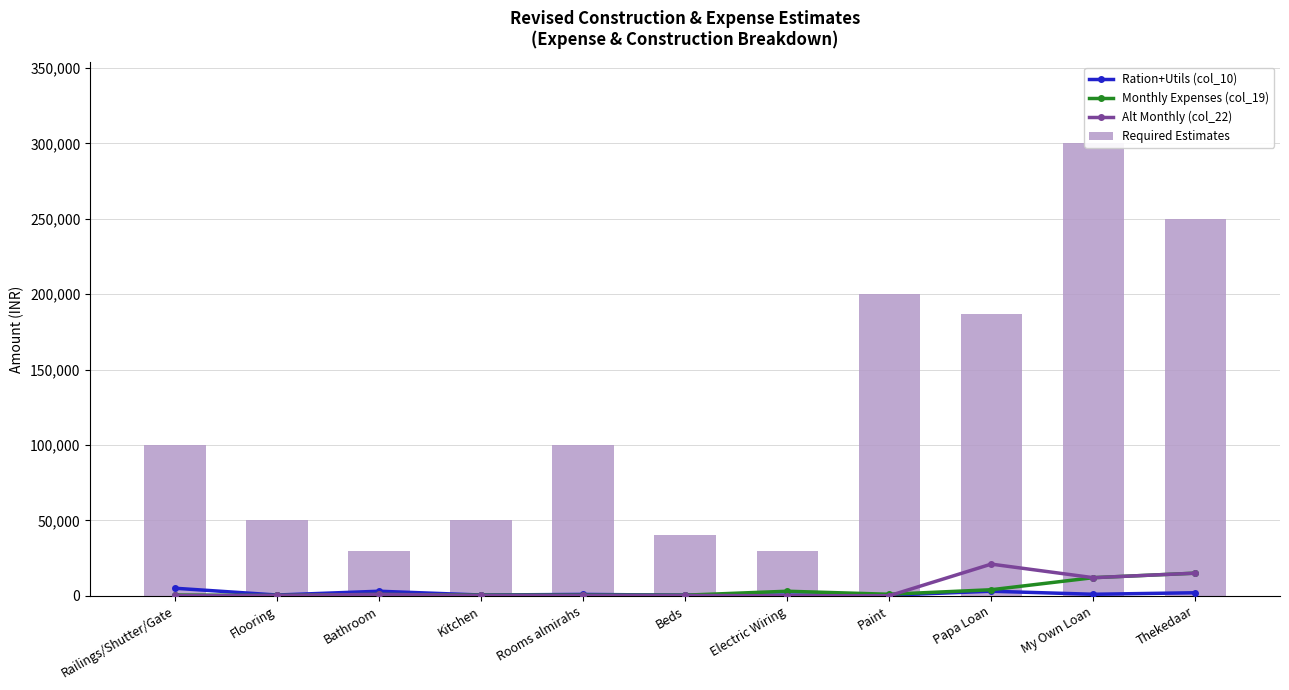

Where does the Ration+Utils (col_10) series first go above 900?

Railings/Shutter/Gate